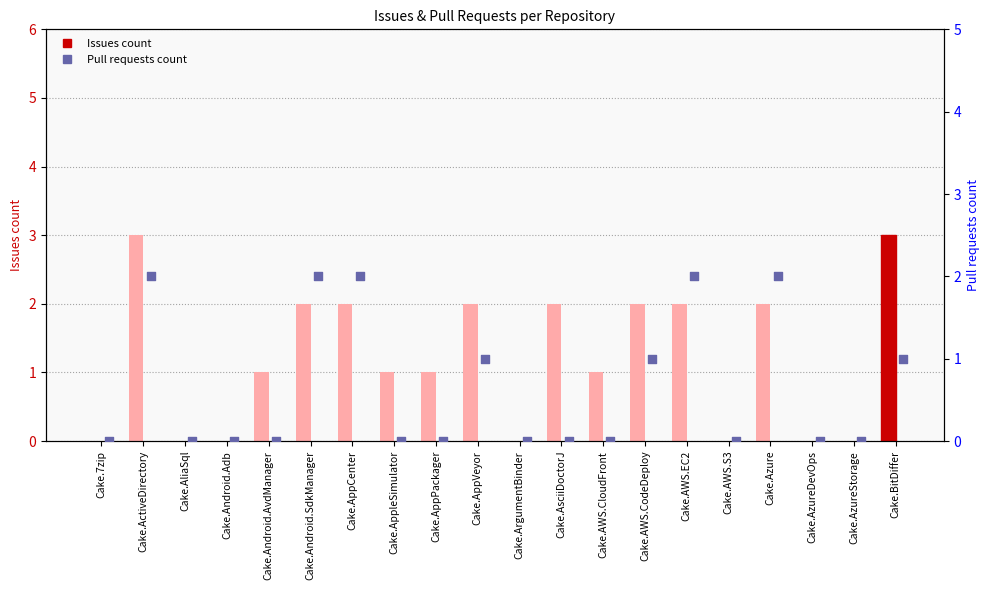

What are all the series names shown in the legend?

Issues count, Pull requests count